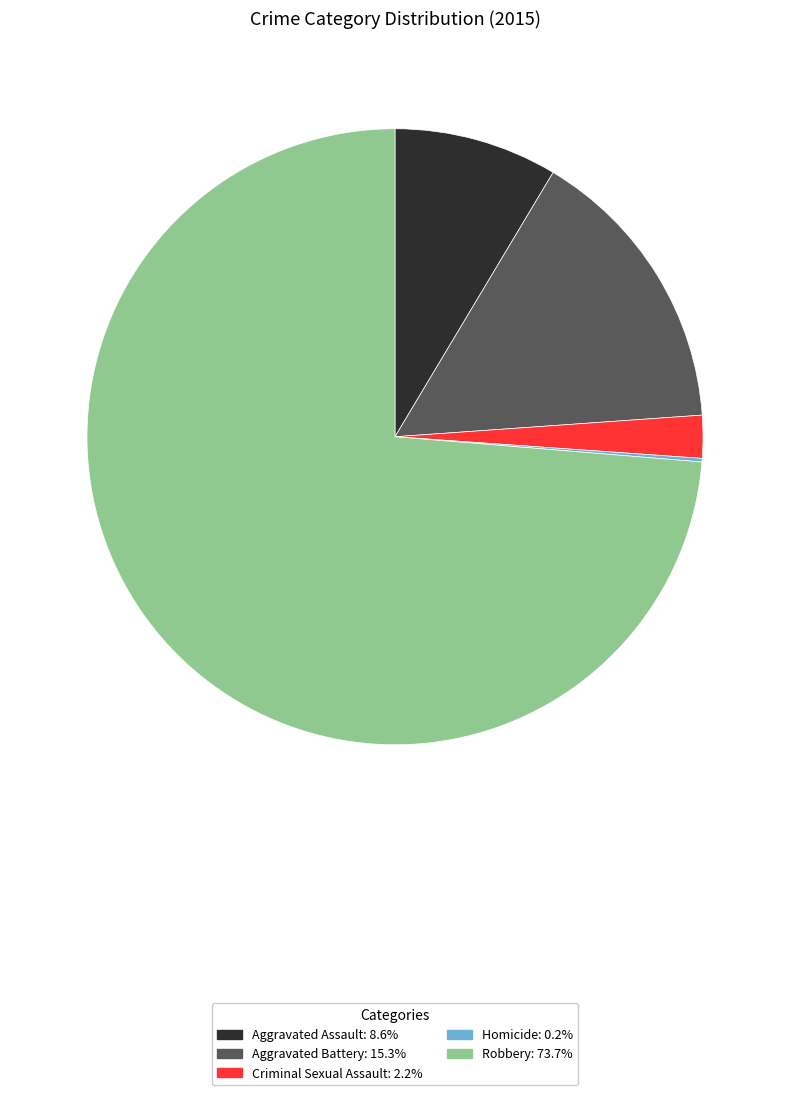

Is Robbery: 73.7% the majority of the pie?

Yes